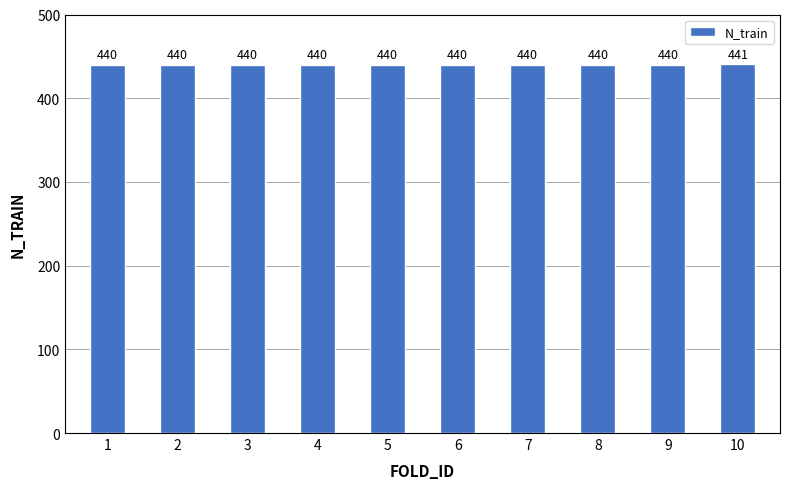

Approximately how many times larger is the value at 6 compared to 5?

1.0